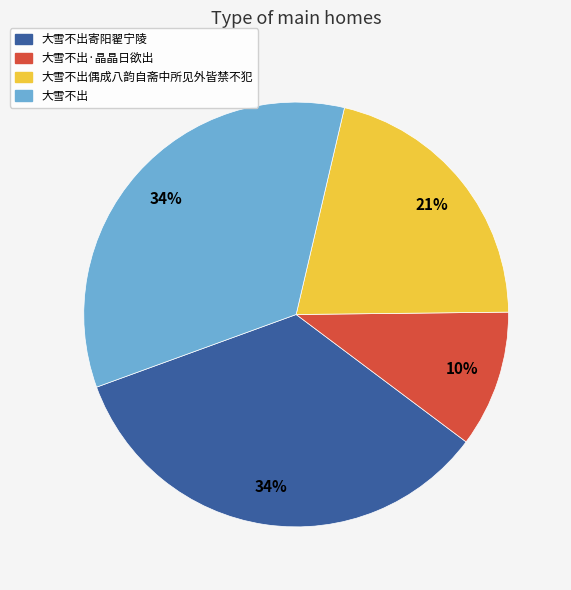

Is there any slice that represents more than half of the pie?

No